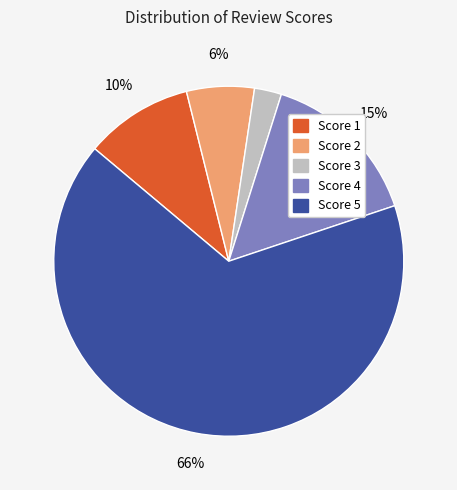

How many segments does this pie chart have?

5